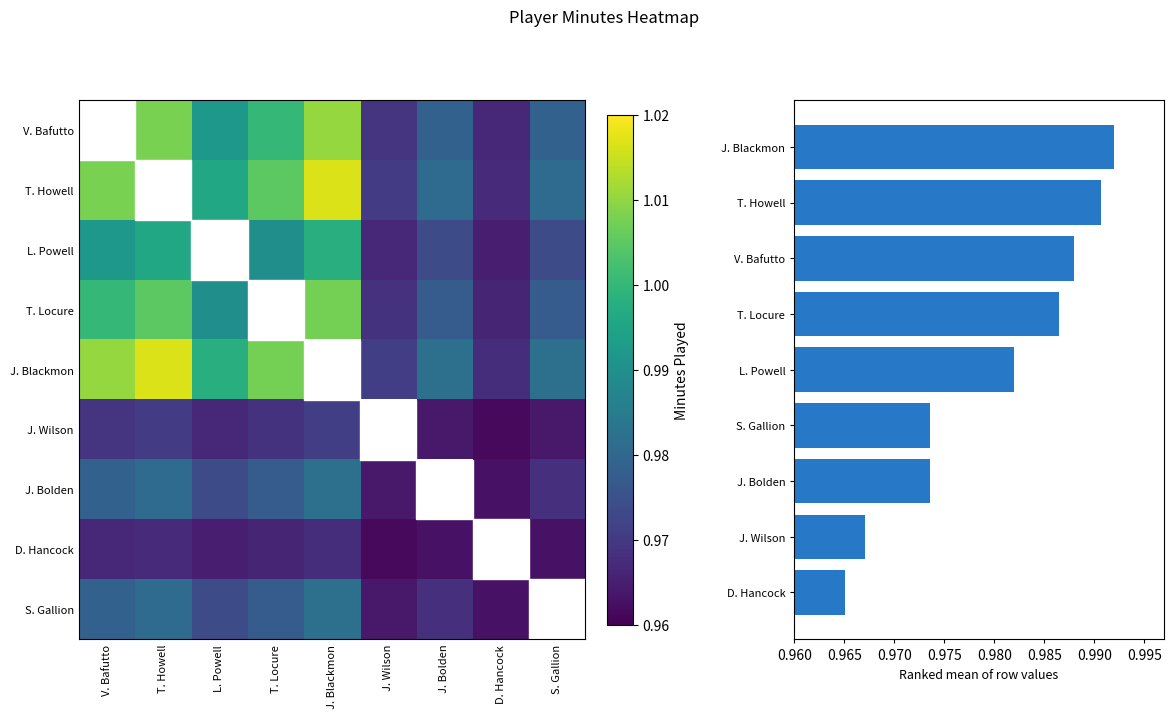

Where is S. Gallion nearest to the value 0?

D. Hancock